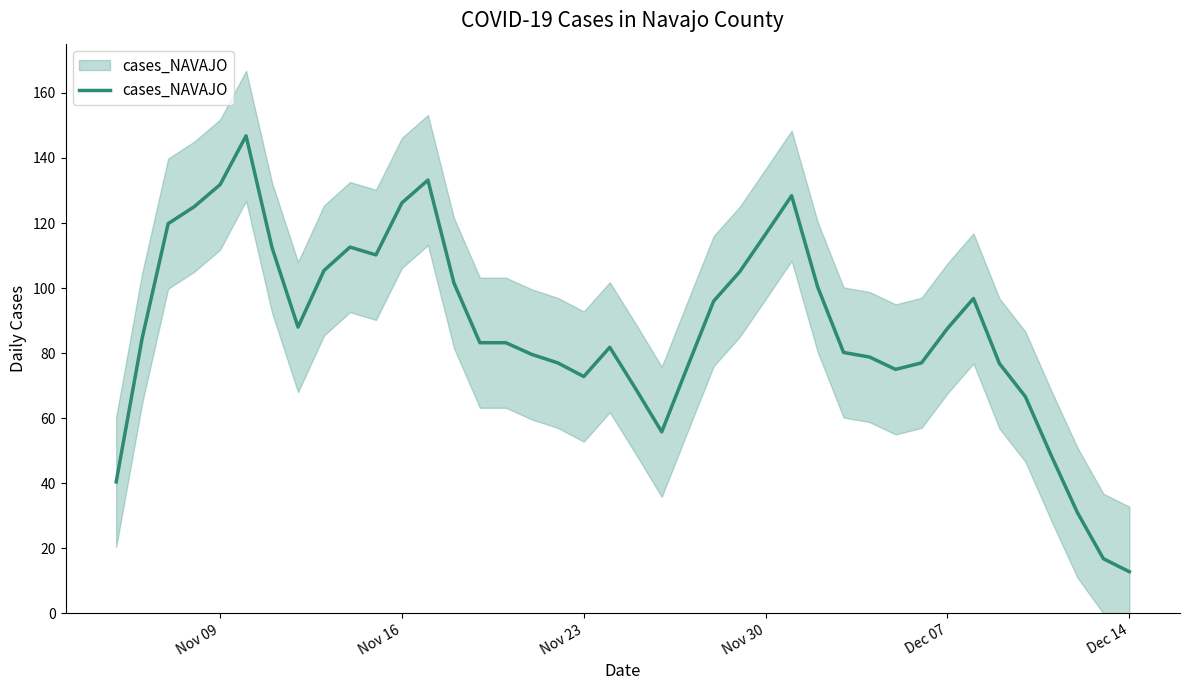

Reading left to right, list all the values displayed in this chart.

40.4	84.6	119.8	125.0	131.8	146.8	112.4	88.0	105.4	112.6	110.2	126.2	133.2	101.6	83.2	83.2	79.6	77.0	72.8	81.8	69.0	55.8	76.0	96.0	105.0	116.6	128.4	100.4	80.2	78.8	75.0	77.0	87.6	96.8	76.8	66.6	48.4	31.0	16.8	12.8